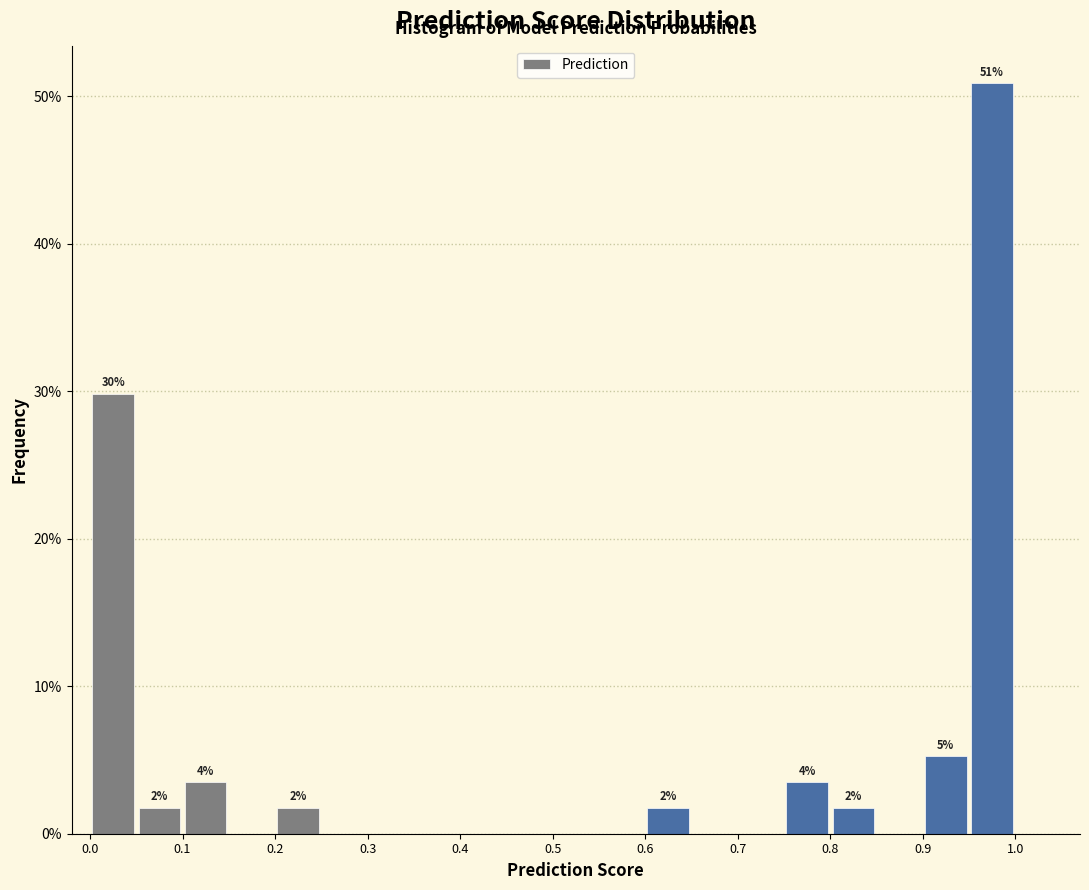

Which range on the x-axis has the tallest bar?

0.95 to 1.00